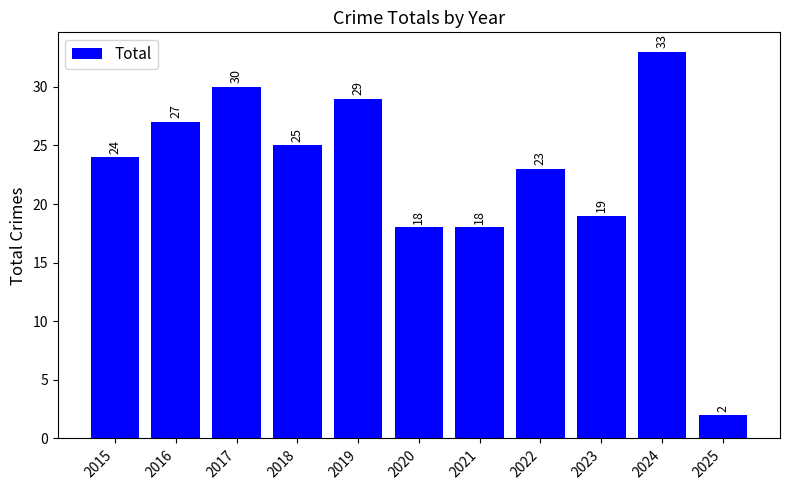

What is the average value?

23